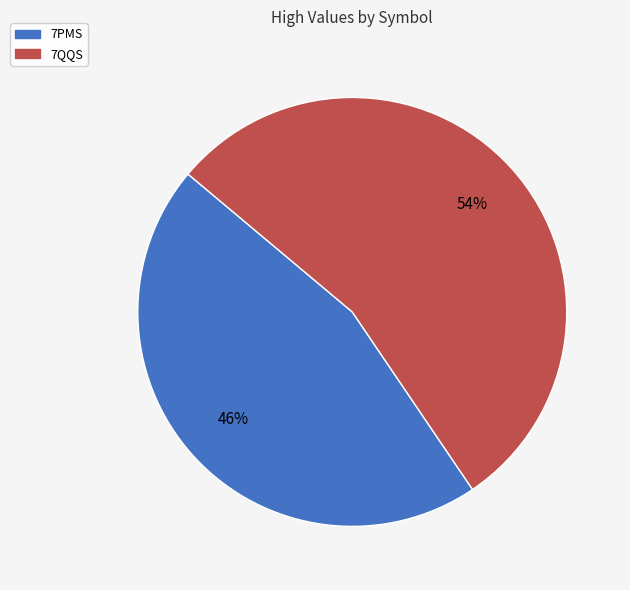

Is the sum of 7PMS and 7QQS greater than half?

Yes